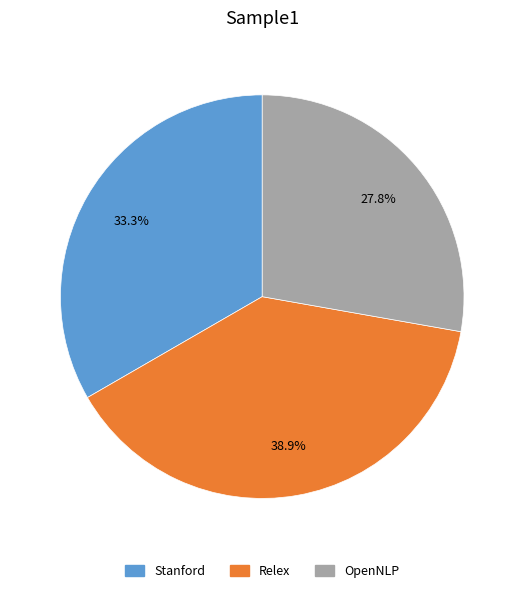

Does Stanford account for over 50% of the chart?

No